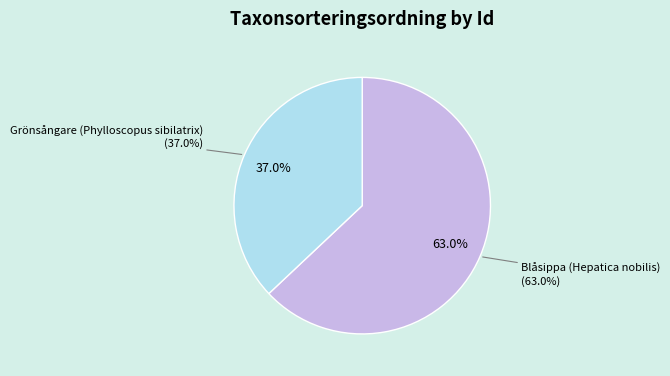

To the nearest percent, what is the average slice percentage?

50%